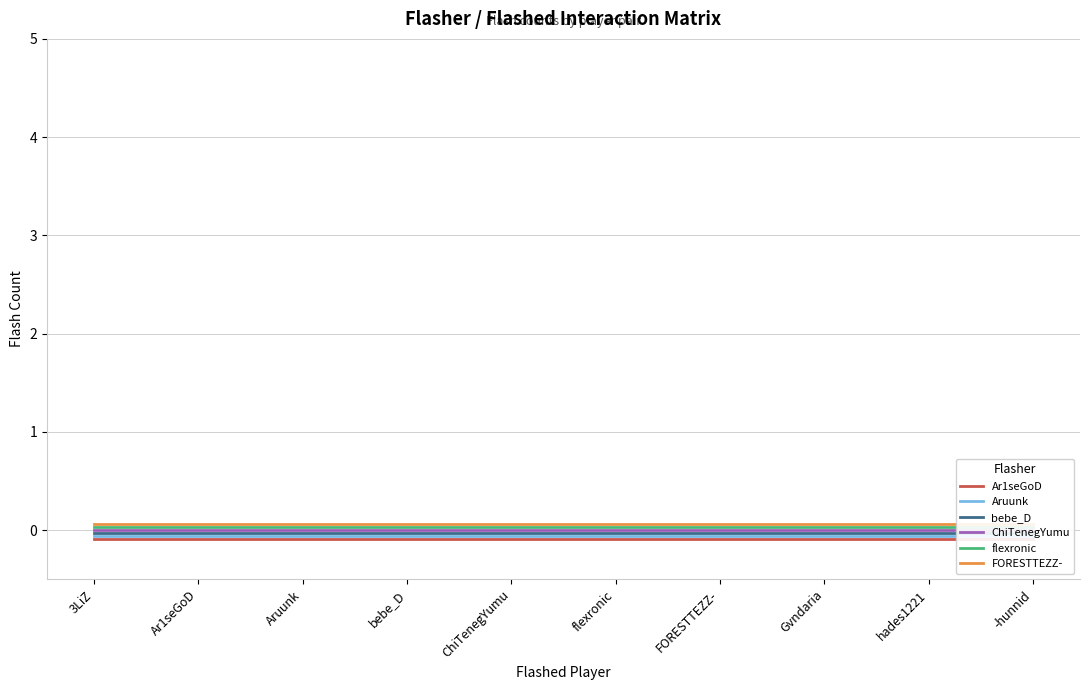

List the labels in order of flexronic value, smallest first.

3LiZ, Ar1seGoD, Aruunk, bebe_D, ChiTenegYumu, flexronic, FORESTTEZZ-, Gvndaria, hades1221, -hunnid